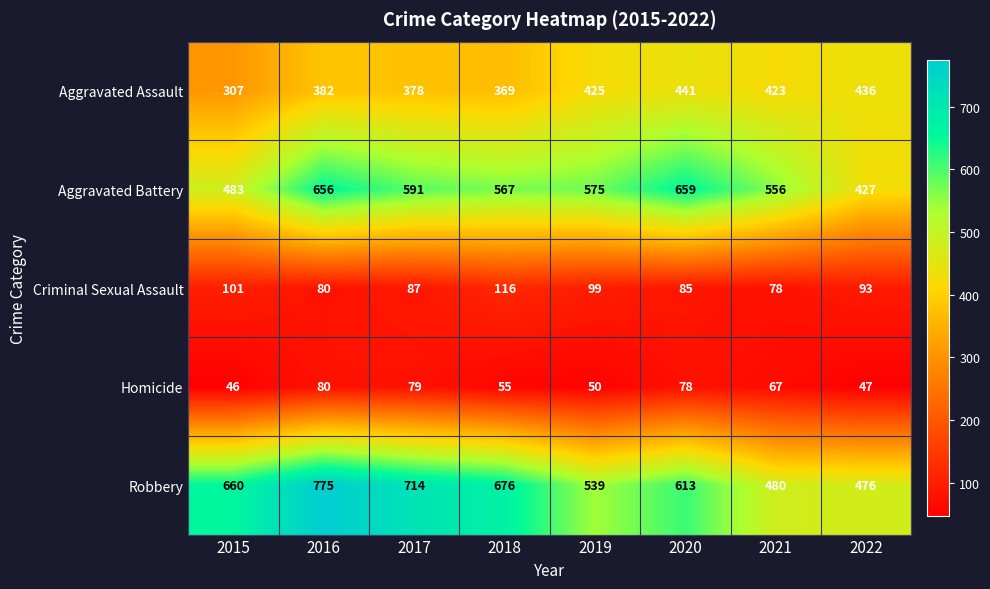

What is the sum of all Criminal Sexual Assault values?

739